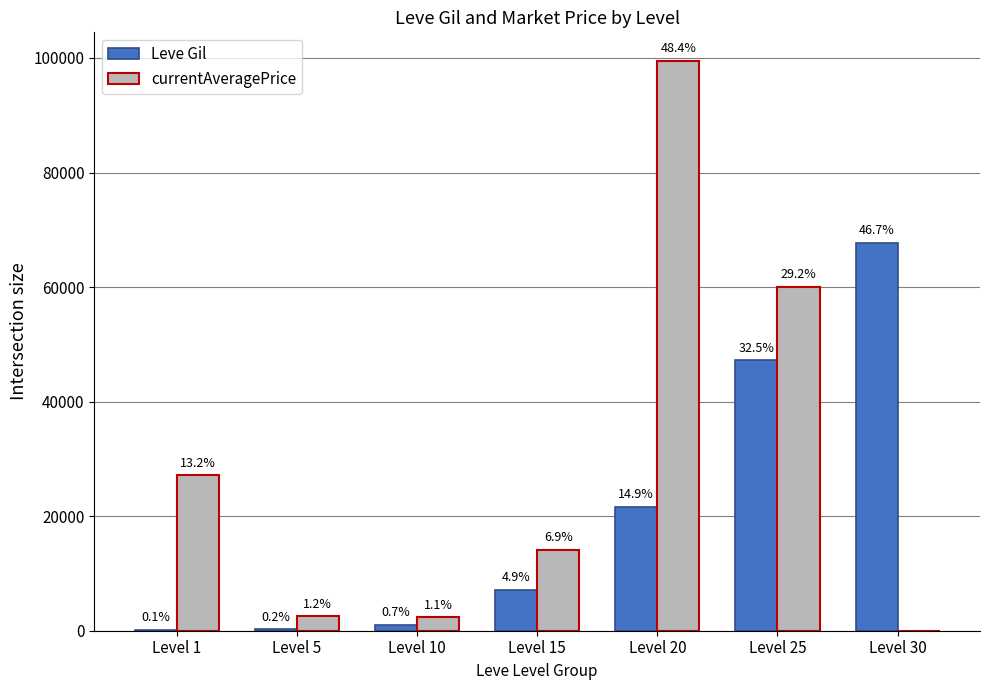

True or false: Leve Gil has a value of 47200 at Level 25.

True